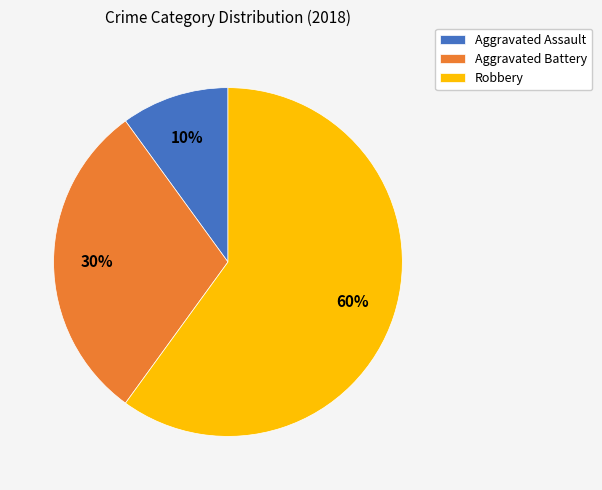

To the nearest percent, what is the average slice percentage?

33%